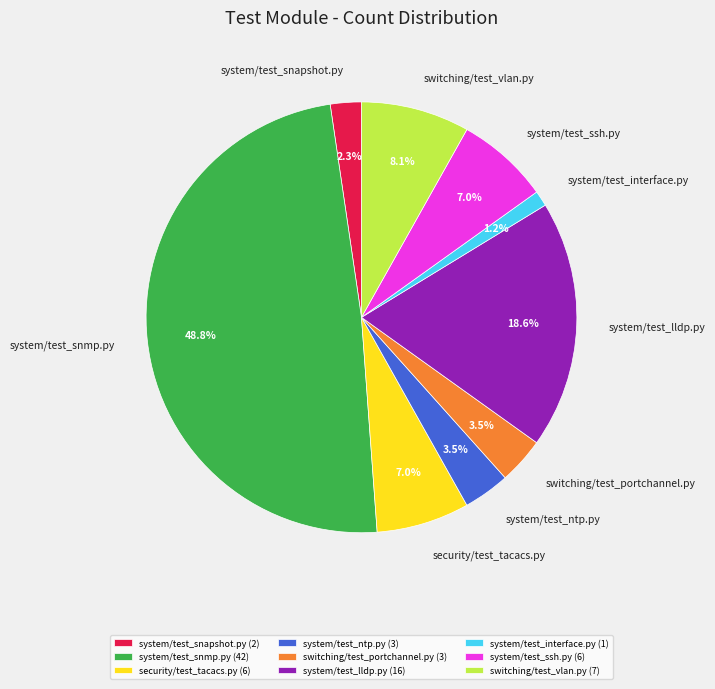

What percentage do system/test_snmp.py and system/test_ntp.py together represent?

52.3%